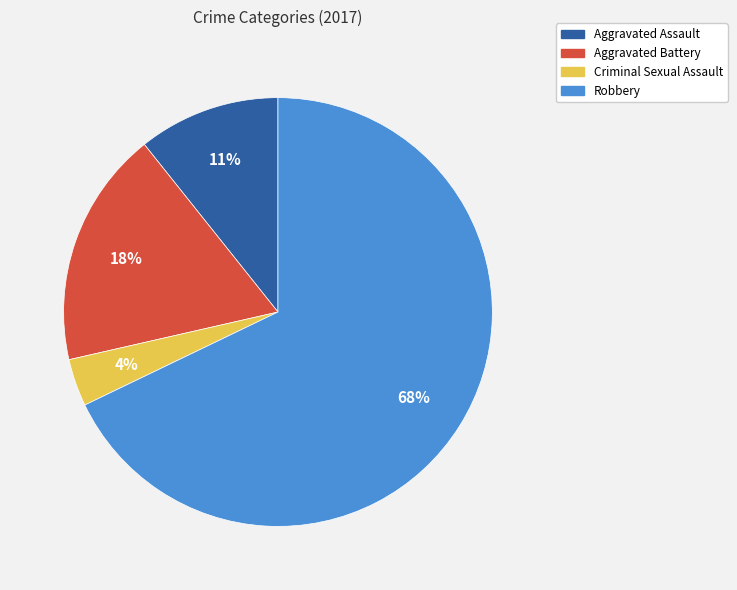

To the nearest percent, what is the average slice percentage?

25%